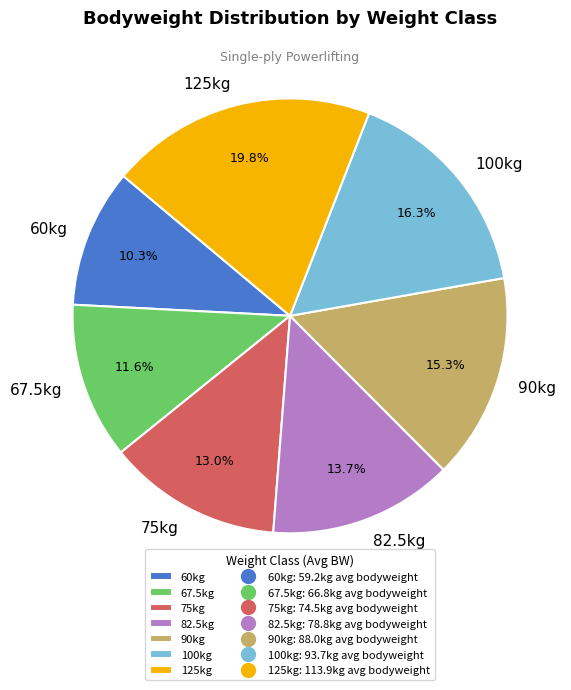

Is there any slice that represents more than half of the pie?

No